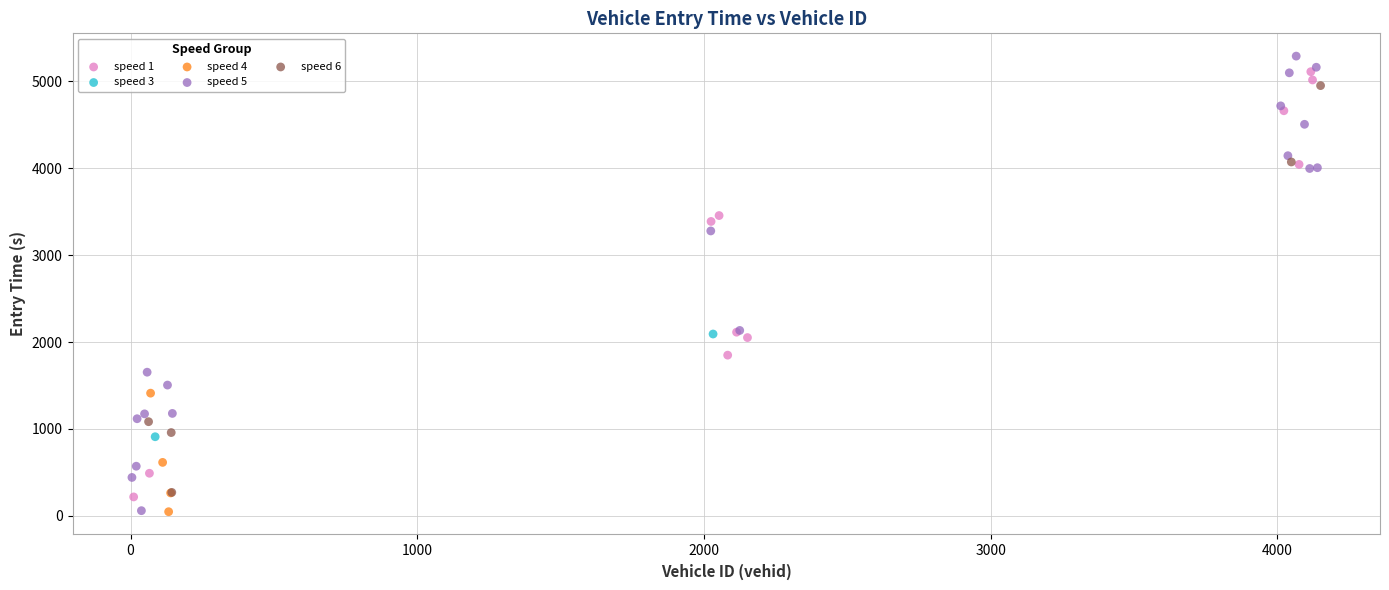

What are all the series names shown in the legend?

speed 1, speed 3, speed 4, speed 5, speed 6